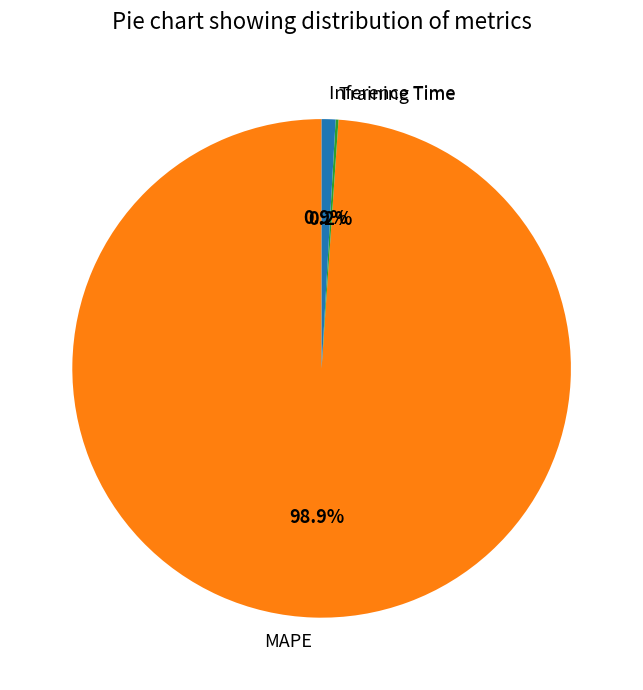

What is the largest slice in the pie chart?

MAPE